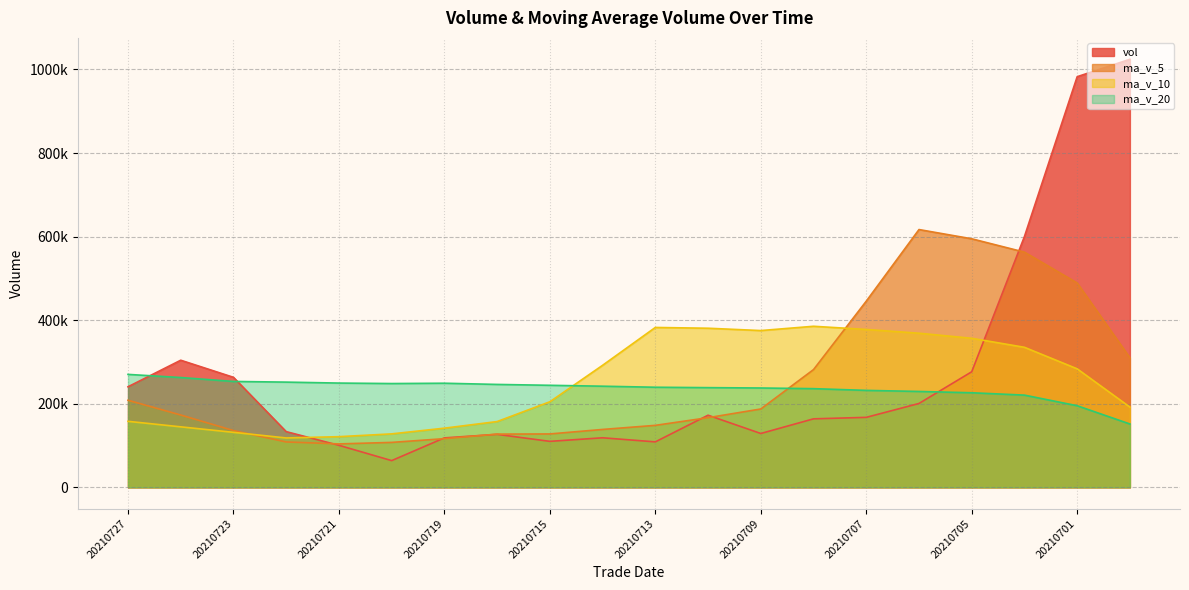

Rank the categories by ma_v_5 value from highest to lowest.

20210706, 20210705, 20210702, 20210701, 20210707, 20210630, 20210708, 20210727, 20210709, 20210726, 20210712, 20210713, 20210714, 20210723, 20210715, 20210716, 20210719, 20210722, 20210720, 20210721